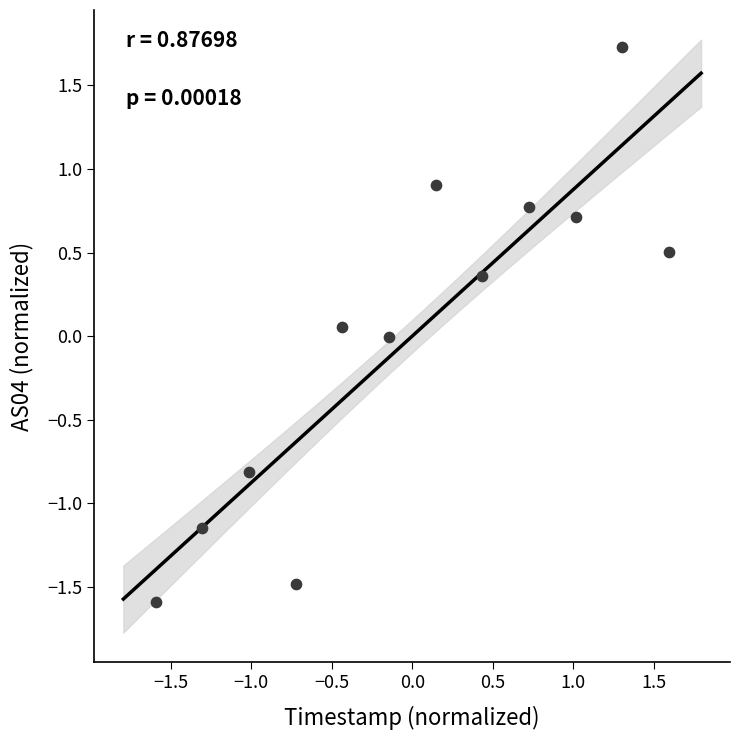

What is the range of X values (max minus min)?

3.2